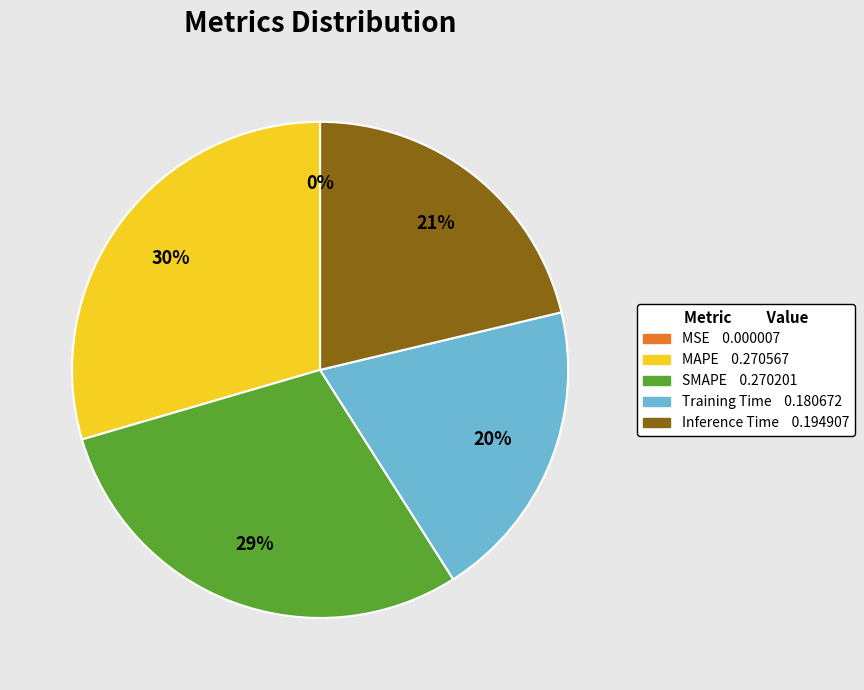

Is it true that Inference Time is 36% of the pie?

False